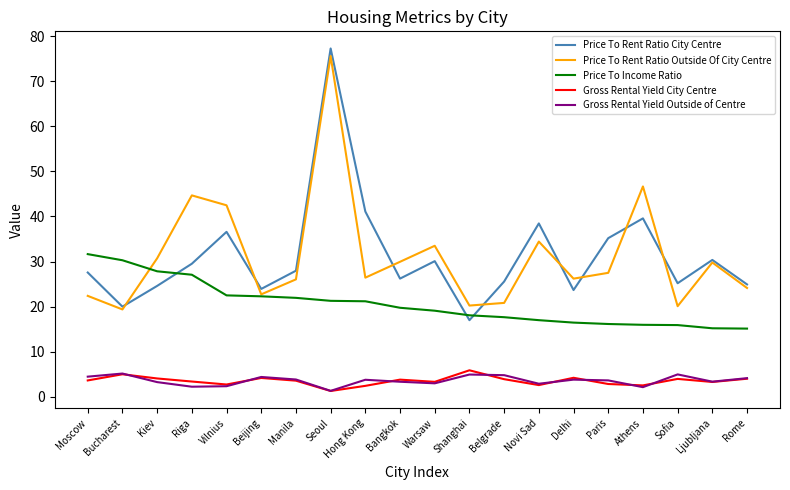

What is the average value of the Gross Rental Yield Outside of Centre series?

3.6